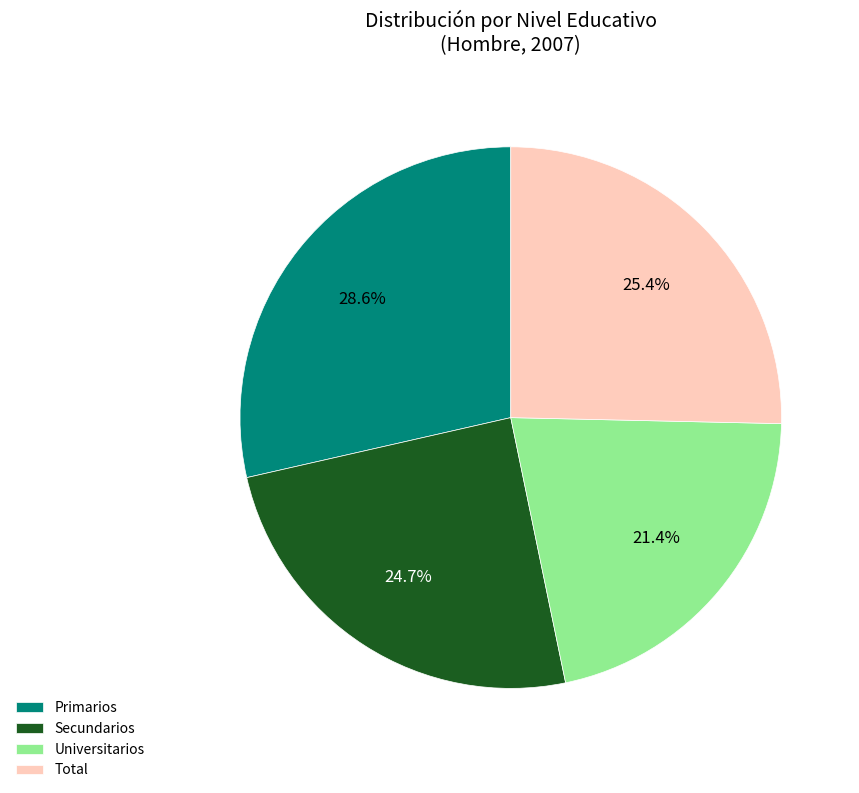

To the nearest percent, what portion does Total represent?

25%